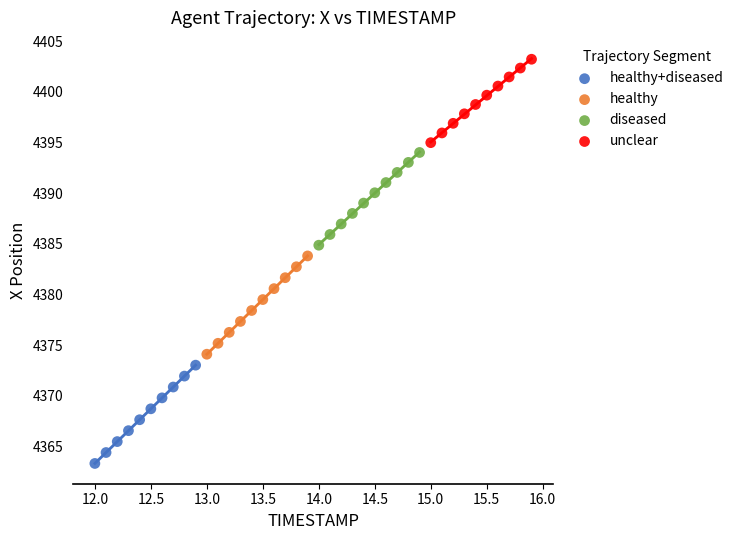

Which series reaches the minimum Y coordinate?

healthy+diseased